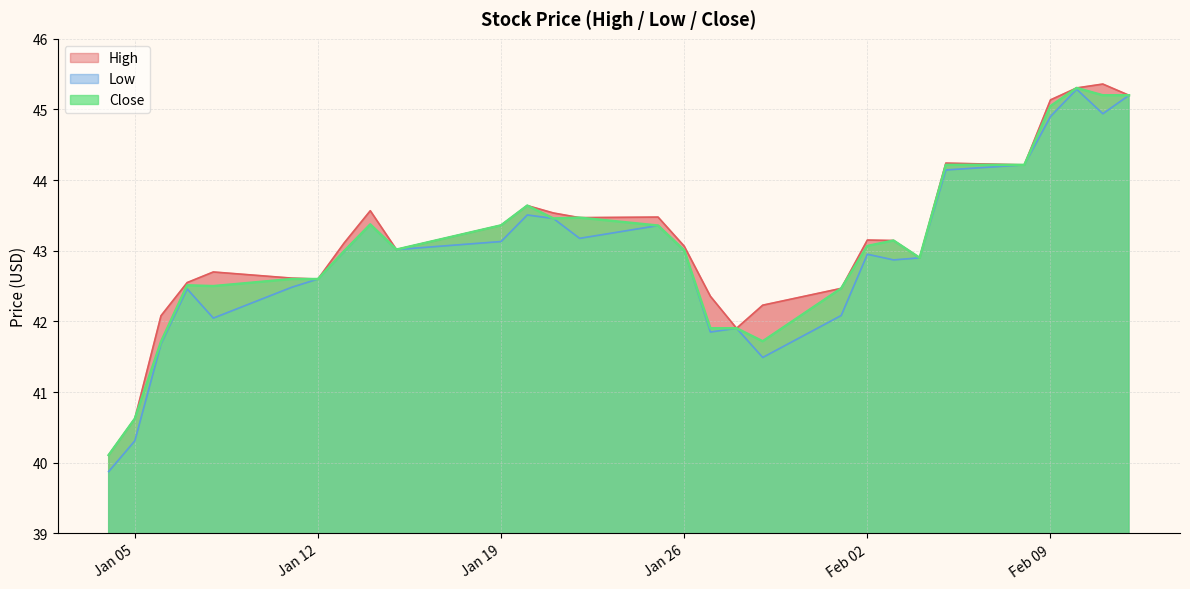

What is the difference between the highest and lowest values at 2021-01-20?

0.1